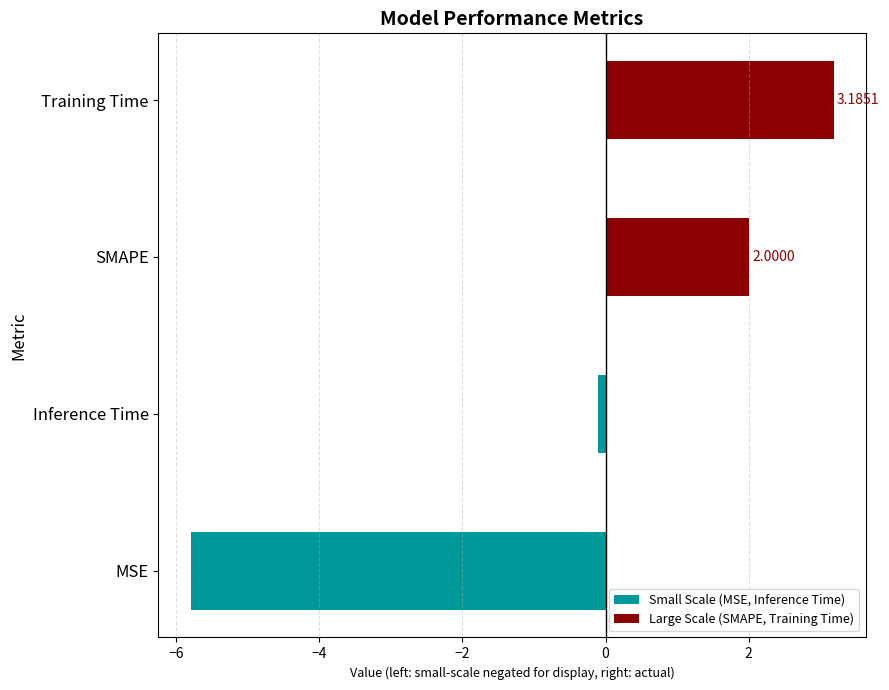

What is the value of the Large Scale (SMAPE, Training Time) bar at the 1st from the left?

2.0